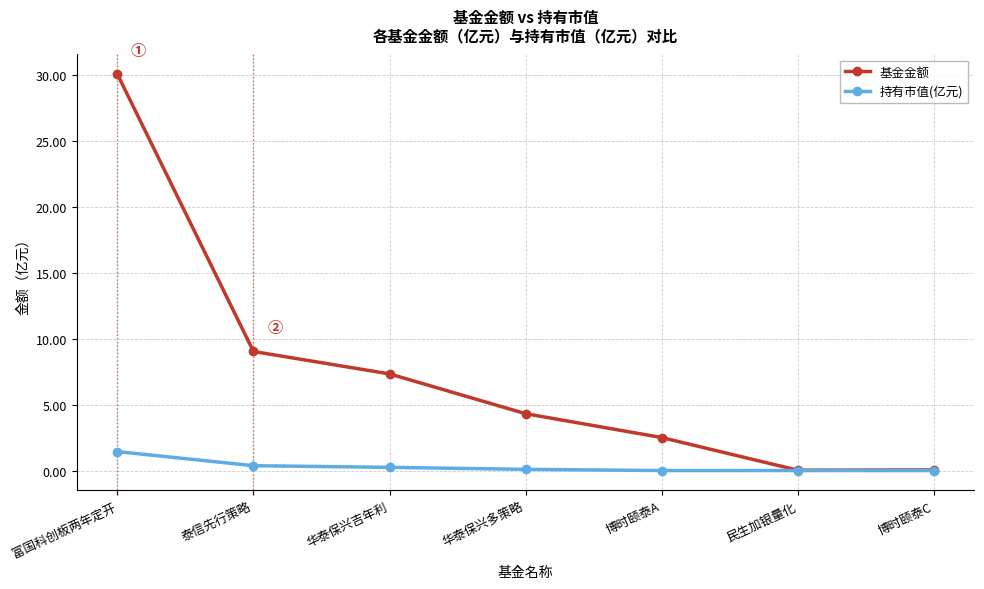

At which category is the sum across all series the highest?

富国科创板两年定开